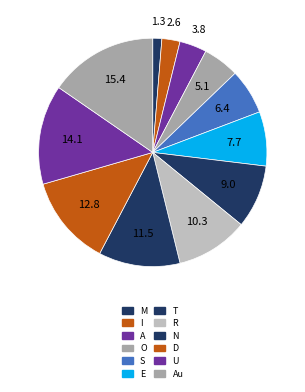

To the nearest percent, what portion does T represent?

9%